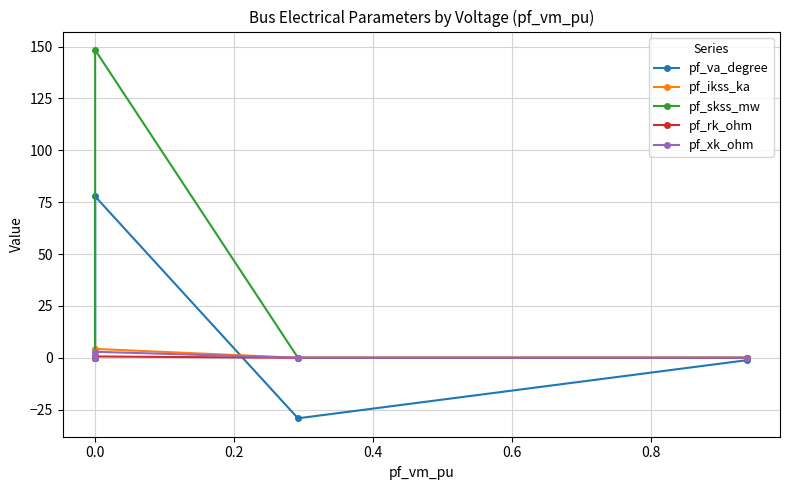

List the series in order of their peak value, lowest first.

pf_rk_ohm, pf_xk_ohm, pf_ikss_ka, pf_va_degree, pf_skss_mw